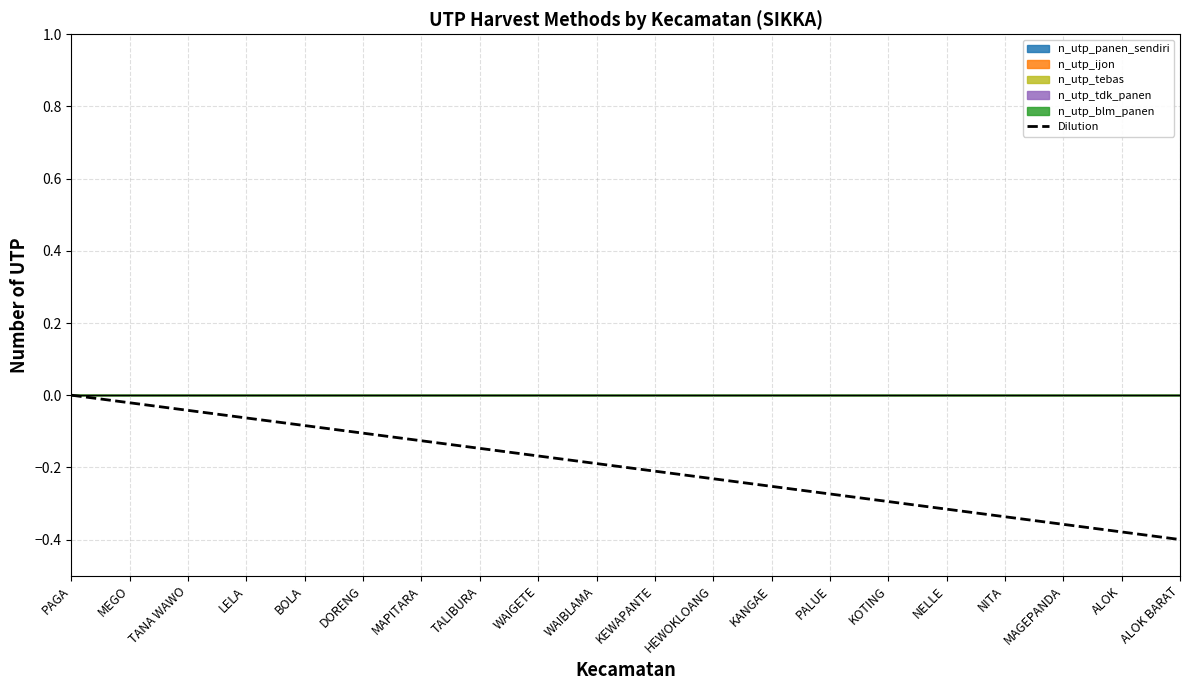

Reading left to right, what are all the values shown in this chart?

PAGA=0.0	MEGO=-0.0	TANA WAWO=-0.0	LELA=-0.1	BOLA=-0.1	DORENG=-0.1	MAPITARA=-0.1	TALIBURA=-0.1	WAIGETE=-0.2	WAIBLAMA=-0.2	KEWAPANTE=-0.2	HEWOKLOANG=-0.2	KANGAE=-0.3	PALUE=-0.3	KOTING=-0.3	NELLE=-0.3	NITA=-0.3	MAGEPANDA=-0.4	ALOK=-0.4	ALOK BARAT=-0.4